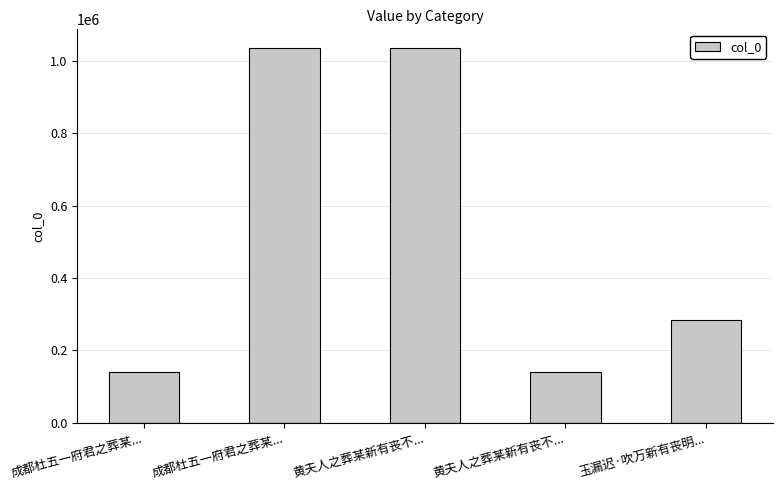

How many categories are shown in the chart?

5